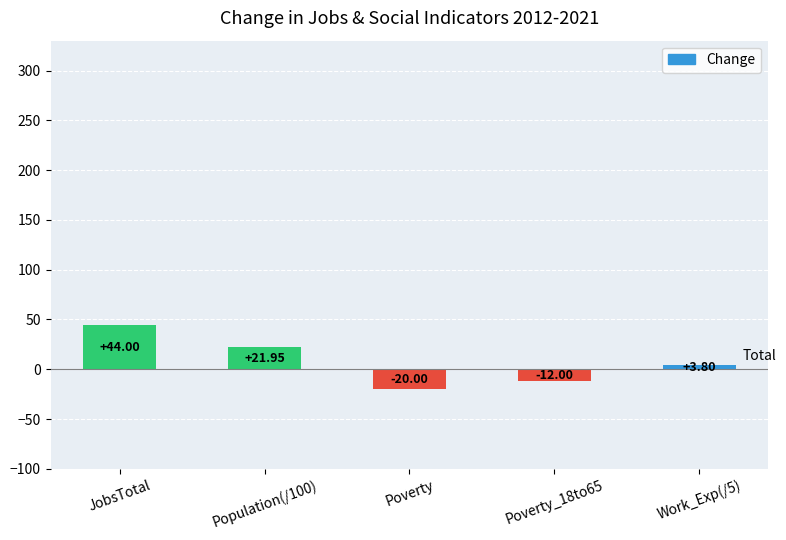

Approximately how many times larger is the value at Population(/100) compared to JobsTotal?

0.5